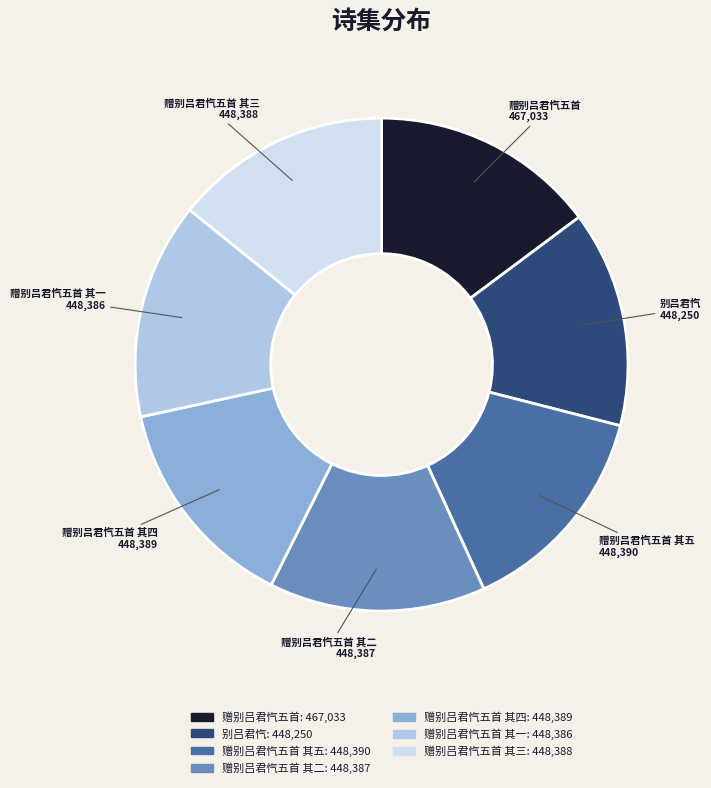

Is there any slice that represents more than half of the pie?

No